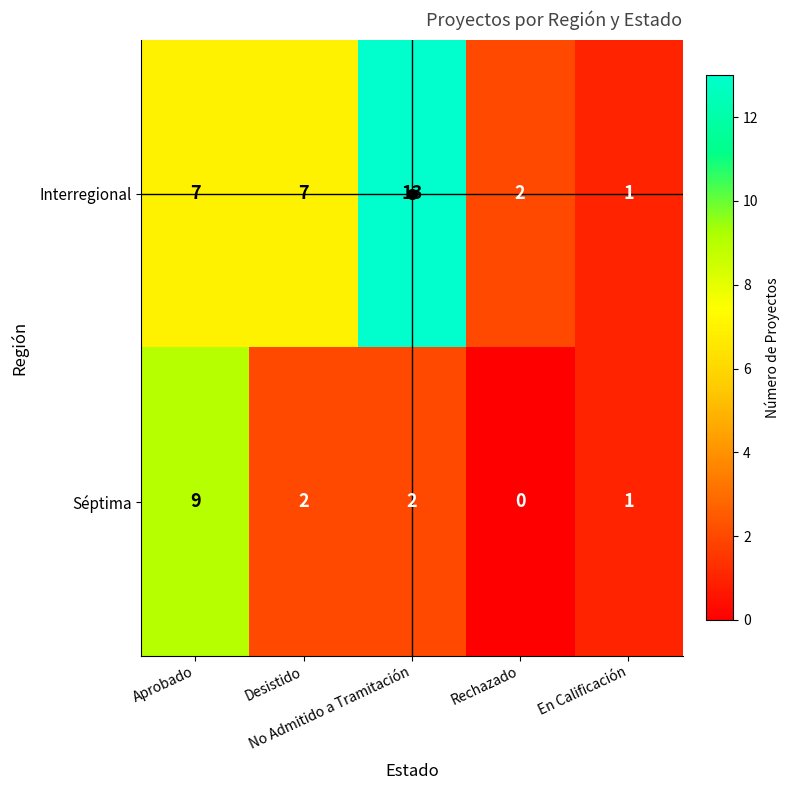

What is the difference between the second highest and minimum values in the Interregional series?

6